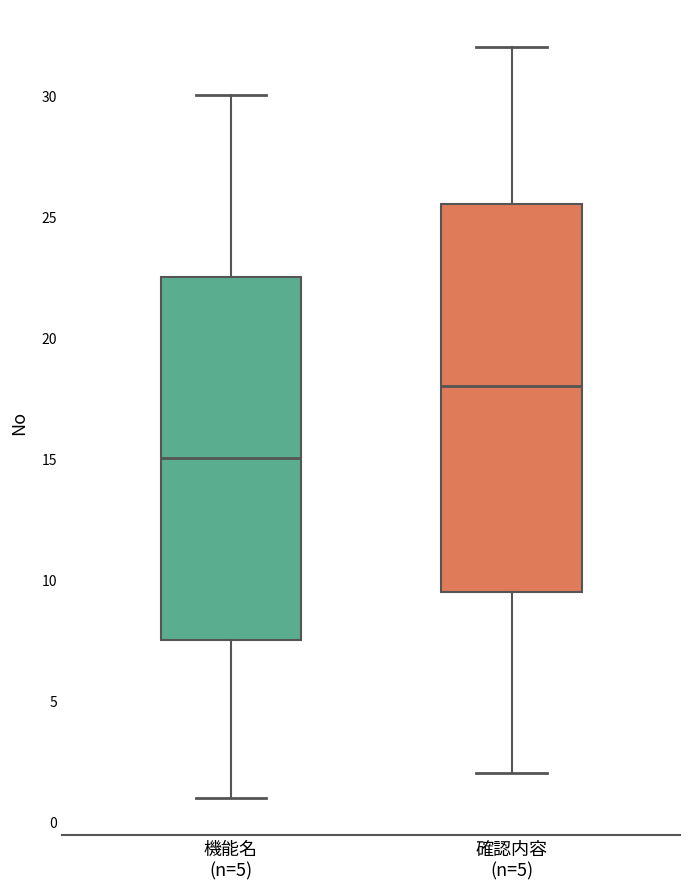

Where is the lower edge of the box for 確認内容 (n=5) on the y-axis? The values are not printed on the chart, so give them approximately, as read against the axis.

9.5